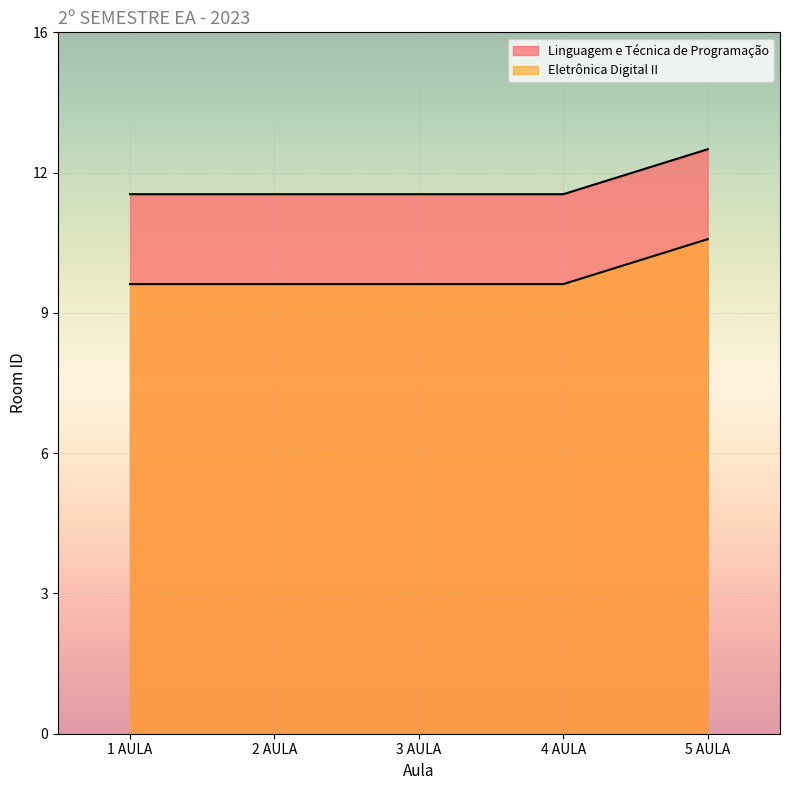

Which has a higher value, 1 AULA or 4 AULA?

1 AULA